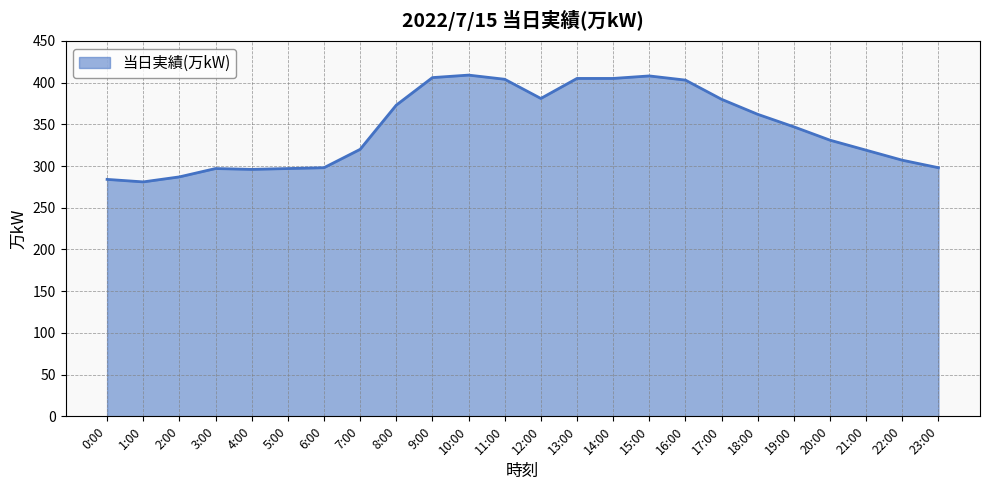

What position from the right is 9:00?

15